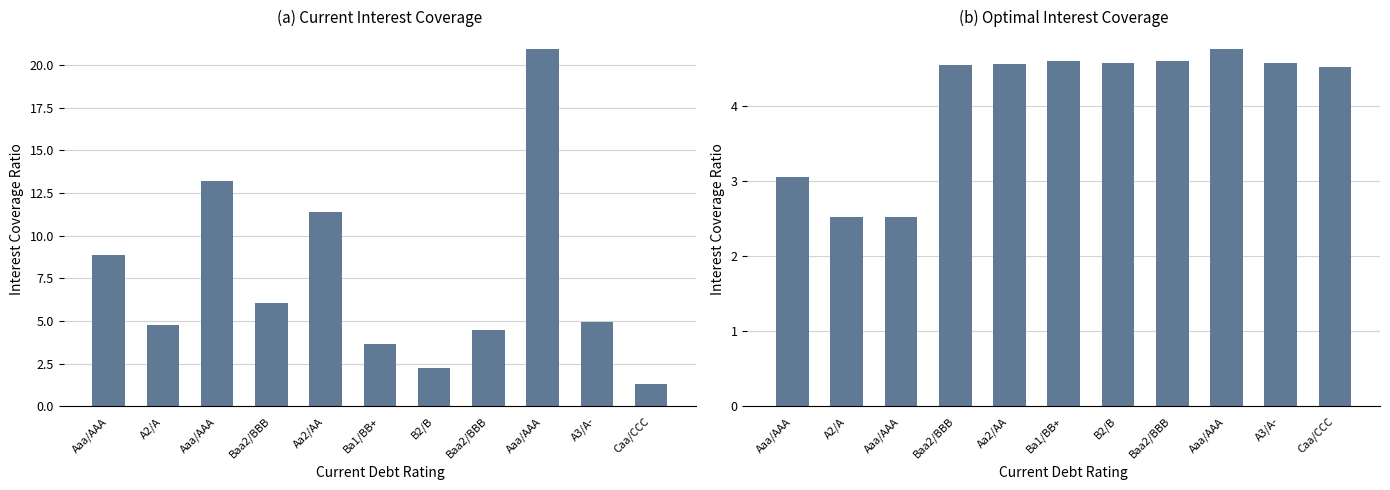

At which category is the sum across all series the highest?

Aaa/AAA